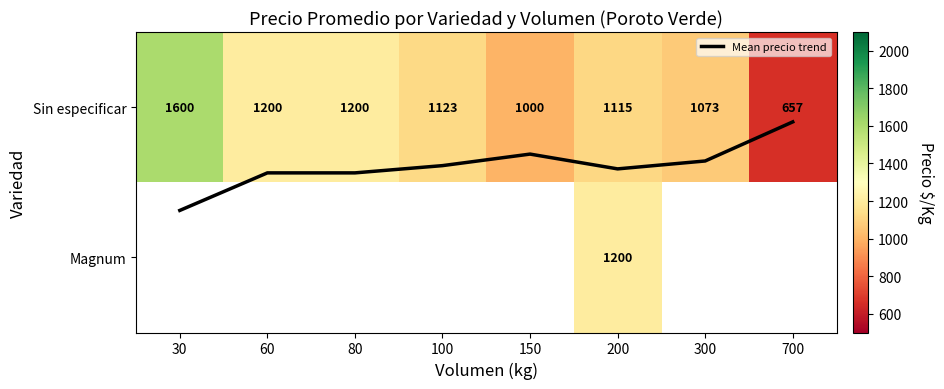

Which series has the largest range (max minus min)?

Sin especificar